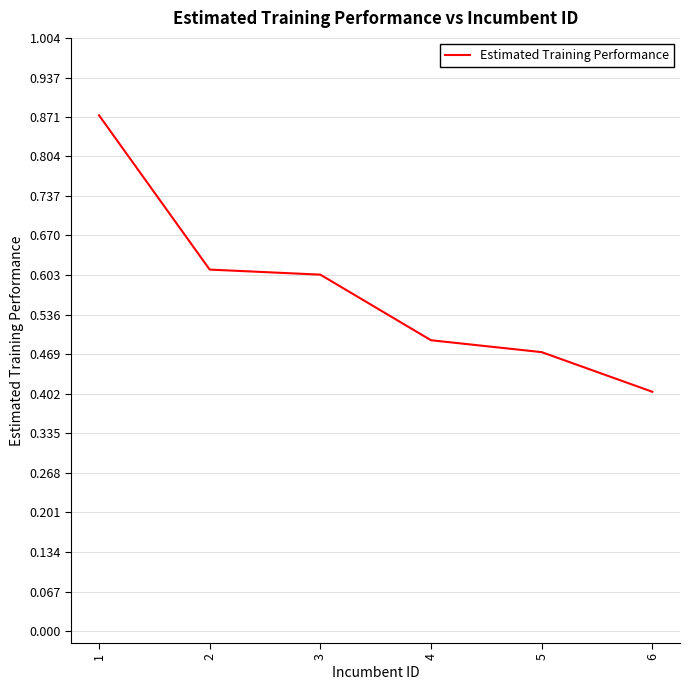

Where is the data nearest to the value 0?

6